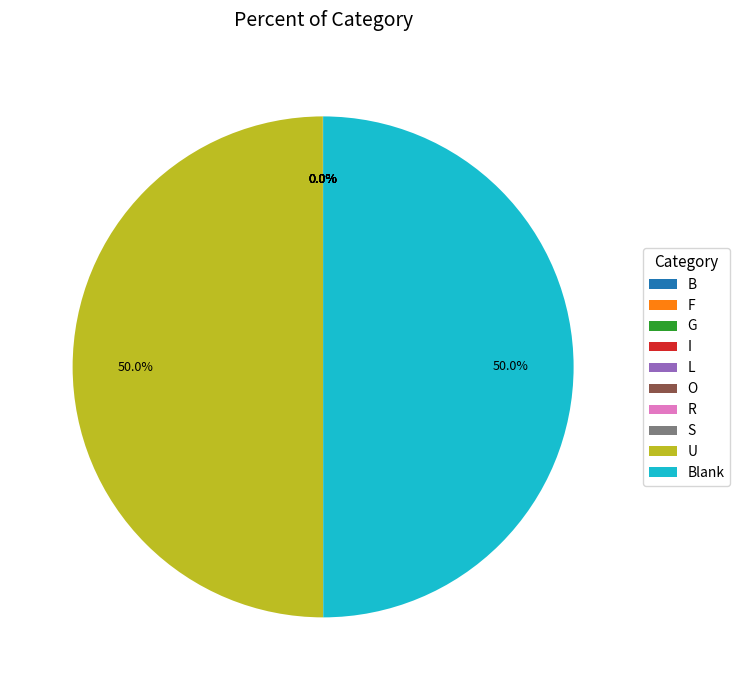

Which category has the biggest portion of the pie?

U